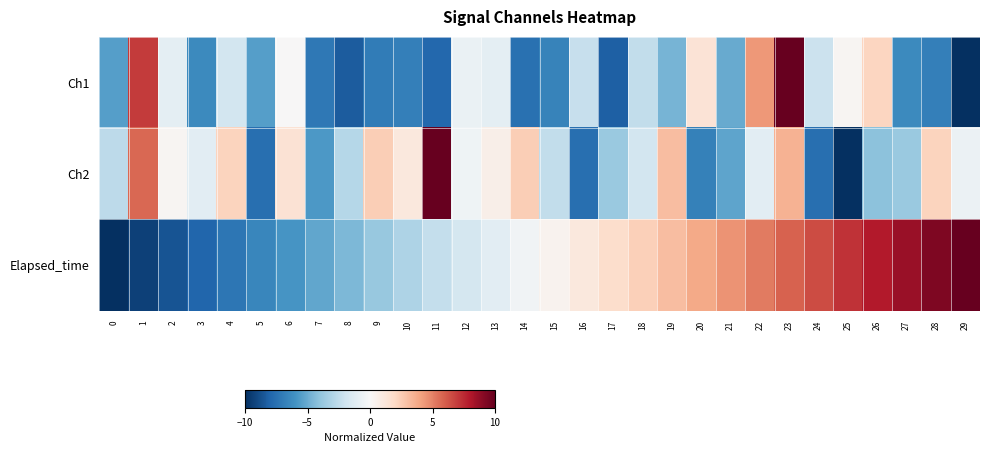

Which category has the lowest value across all series?

29